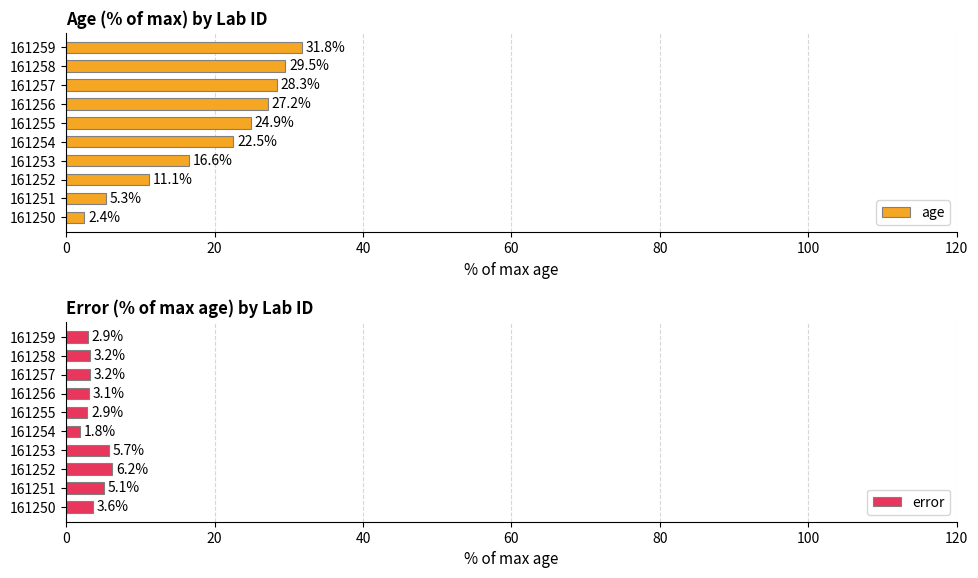

True or false: error has a value of 3.1 at 161256.

True